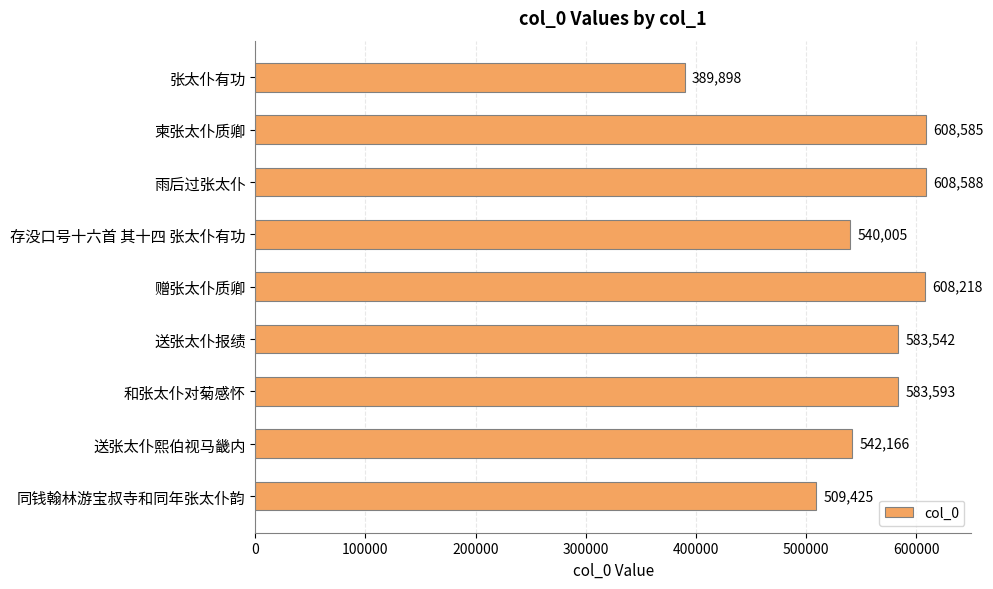

Rank the categories by value from highest to lowest.

雨后过张太仆, 柬张太仆质卿, 赠张太仆质卿, 和张太仆对菊感怀, 送张太仆报绩, 送张太仆熙伯视马畿内, 存没口号十六首 其十四 张太仆有功, 同钱翰林游宝叔寺和同年张太仆韵, 张太仆有功